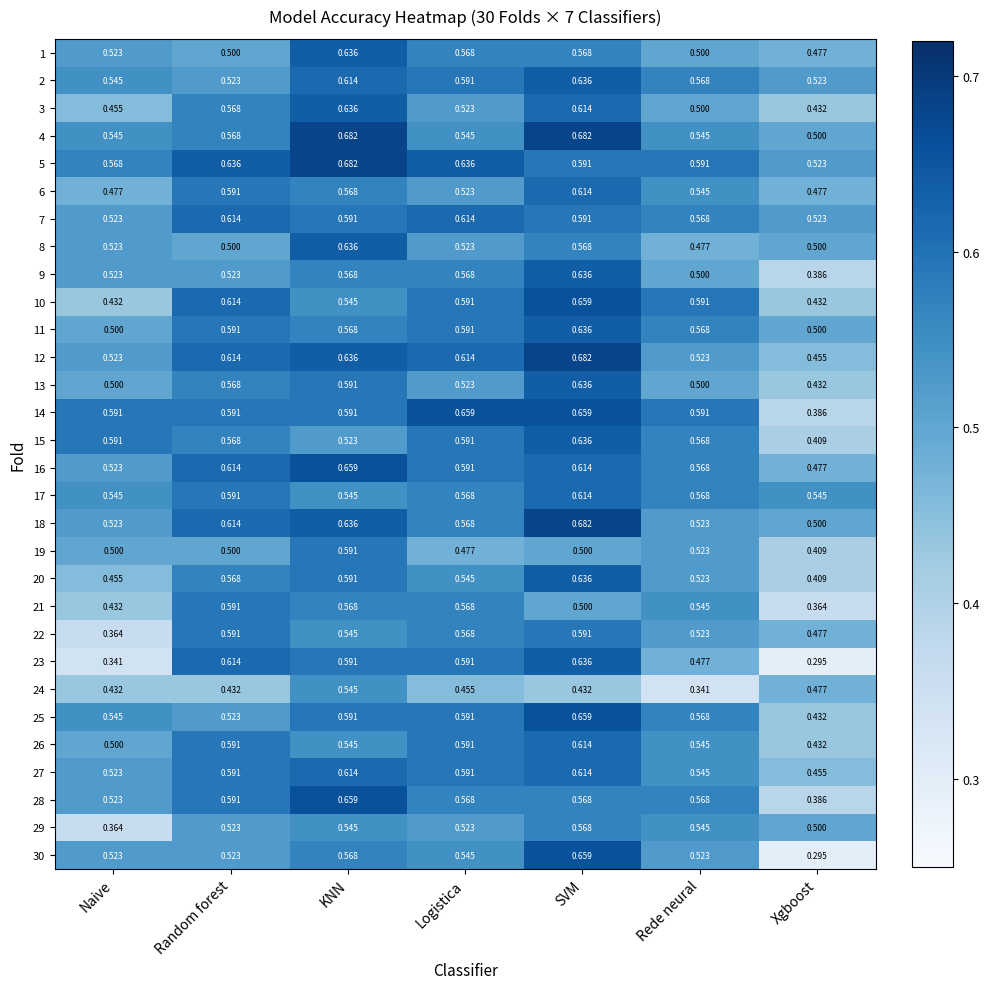

Which category has the highest value in the 16 series?

KNN